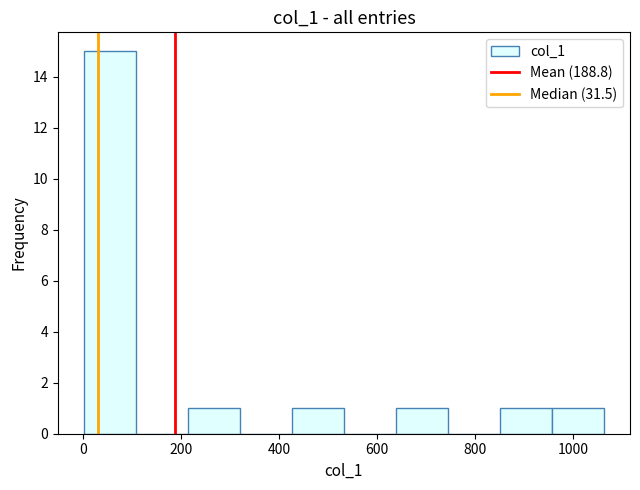

Reading left to right, list every bar in this chart as the range it spans on the x-axis followed by its height. Neither the bar edges nor the heights are printed on the chart, so give them approximately, as read against the axes.

0 to 100: 15
100 to 220: 0
220 to 320: 1
320 to 420: 0
420 to 540: 1
540 to 640: 0
640 to 740: 1
740 to 860: 0
860 to 960: 1
960 to 1060: 1